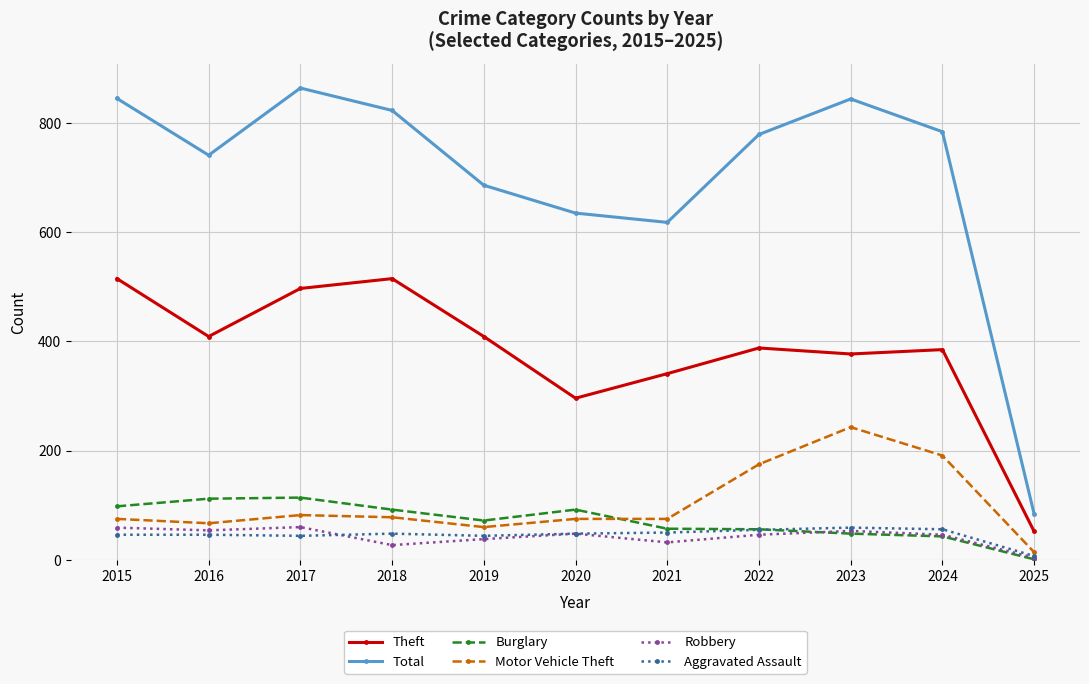

What is the average value of the Aggravated Assault series?

46